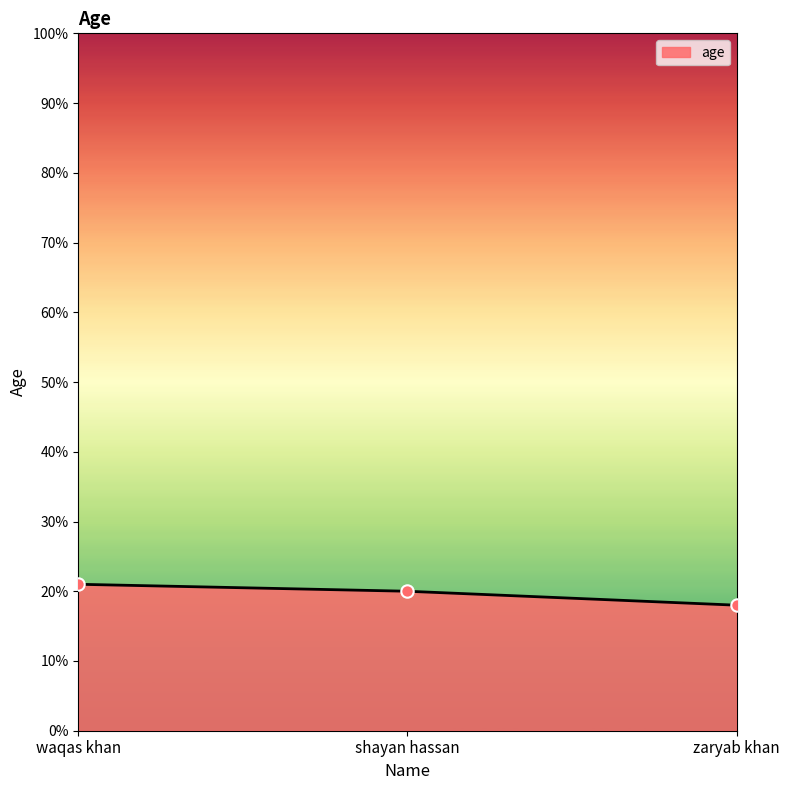

Between zaryab khan and shayan hassan, which is larger?

shayan hassan